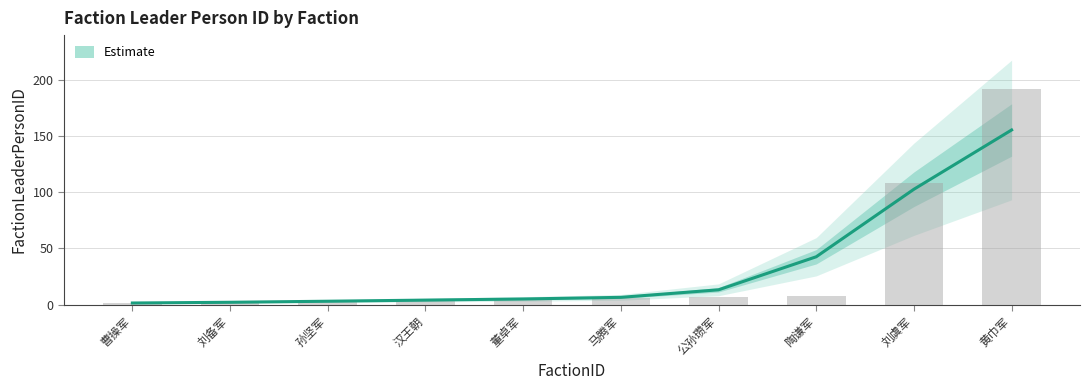

What is the maximum value shown in the chart?

155.5